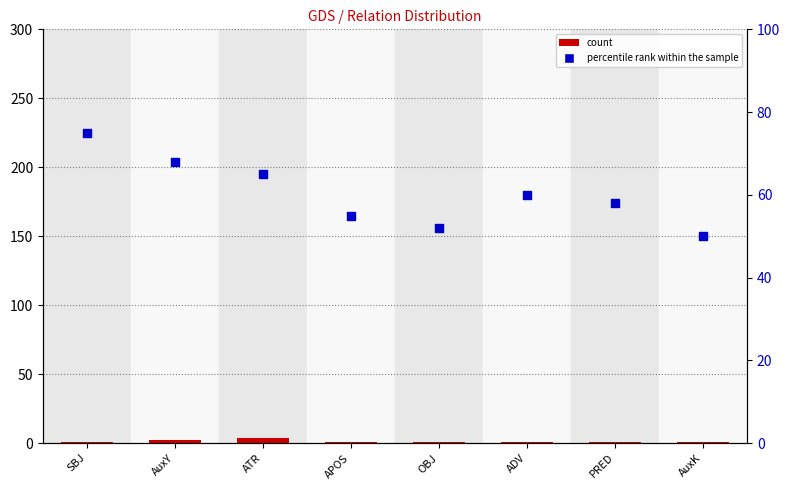

Which series has the largest Y range (max minus min)?

percentile rank within the sample